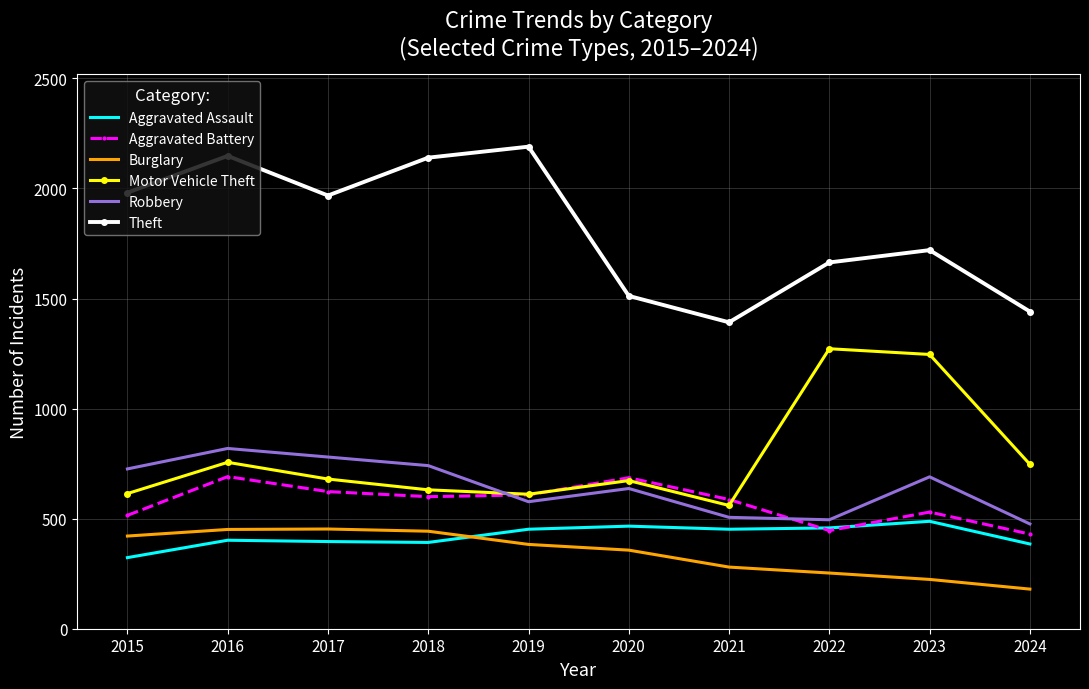

What is the difference between the highest and lowest values at 2015?

1658